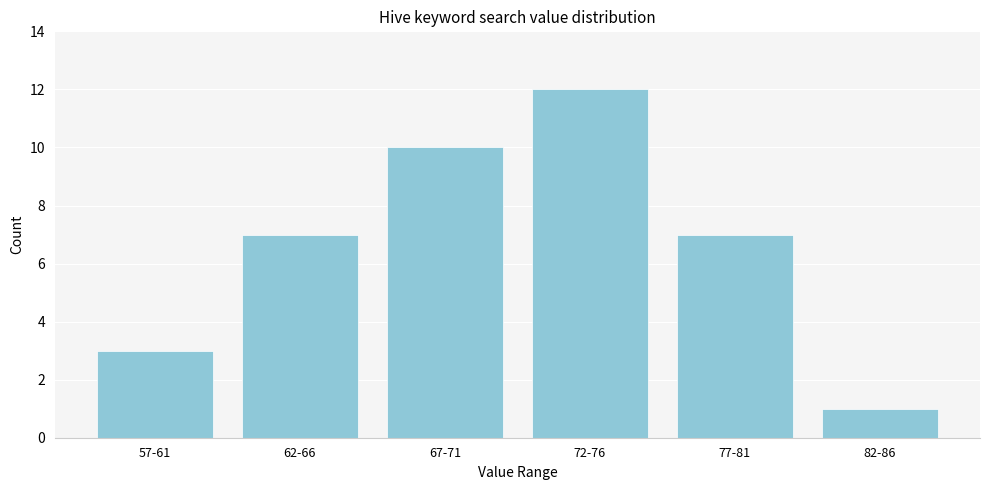

Reading left to right, list all the values displayed in this chart.

57-61=3	62-66=7	67-71=10	72-76=12	77-81=7	82-86=1